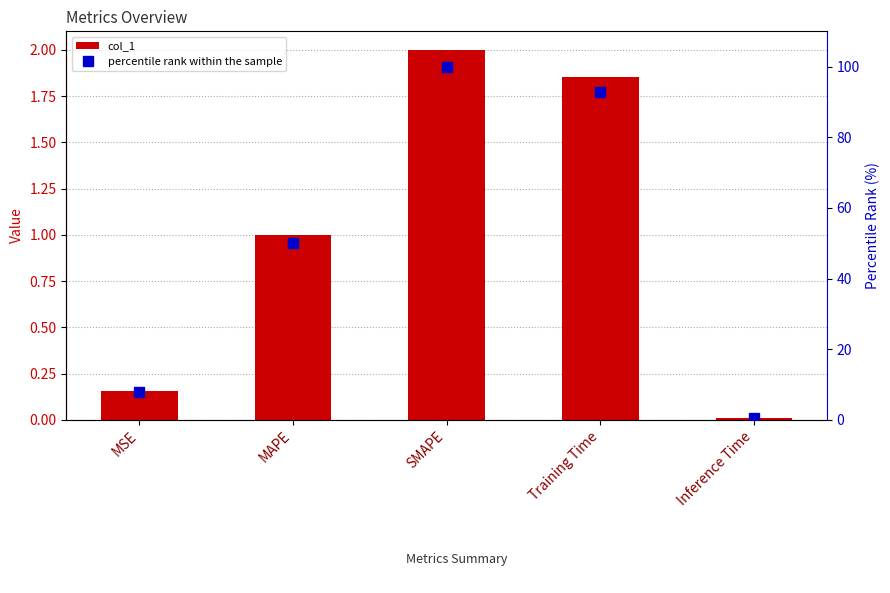

Reading left to right, what are all the values shown in this chart?

col_1: MSE=0.2	MAPE=1.0	SMAPE=2.0	Training Time=1.9	Inference Time=0.0
percentile rank within the sample: MSE=7.8	MAPE=50.0	SMAPE=100.0	Training Time=92.7	Inference Time=0.5